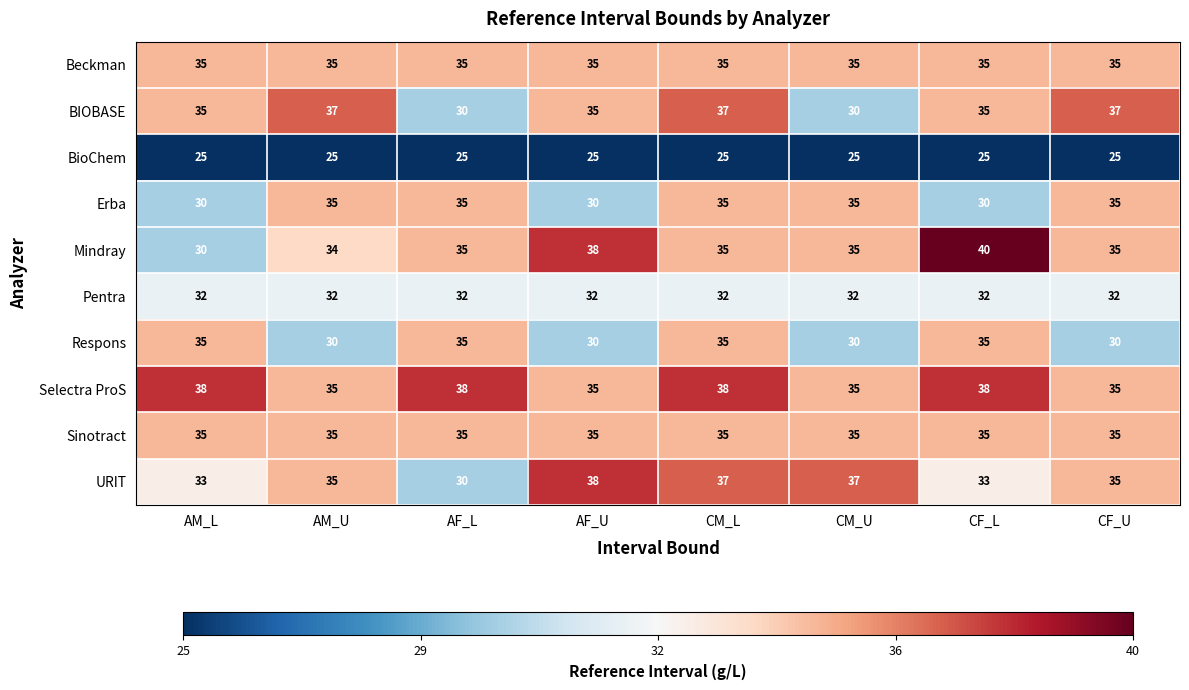

What is the total value across all series at AM_U?

333